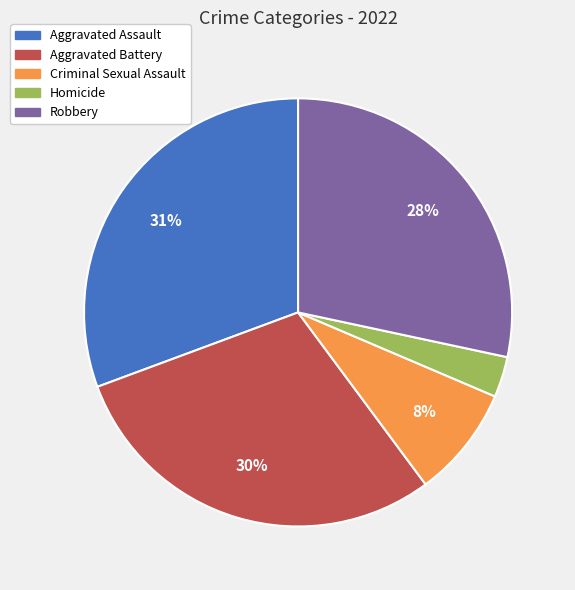

To the nearest percent, what is the combined percentage of Aggravated Assault and Criminal Sexual Assault?

39%